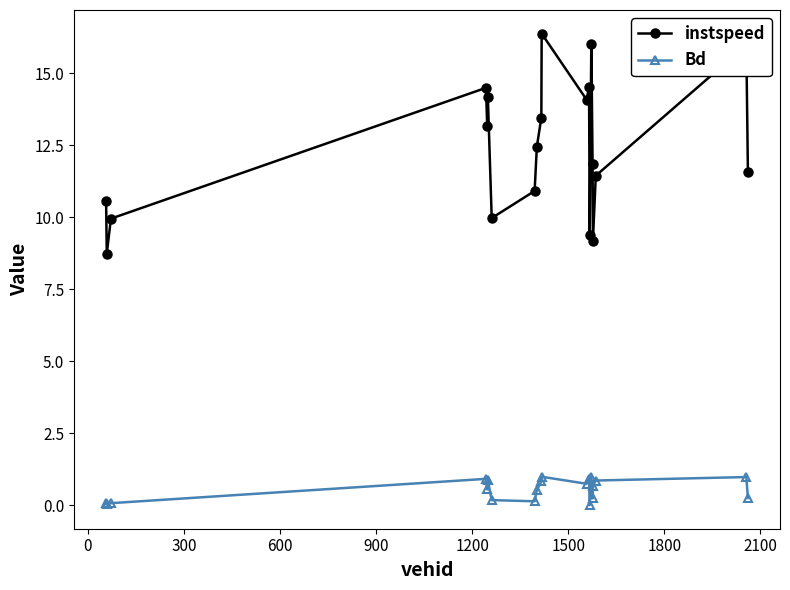

Rank the series by their maximum value, from highest to lowest.

instspeed, Bd